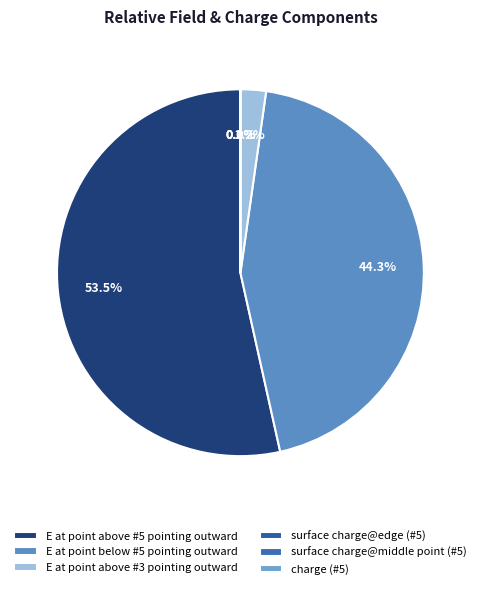

How many slices are in this pie chart?

6